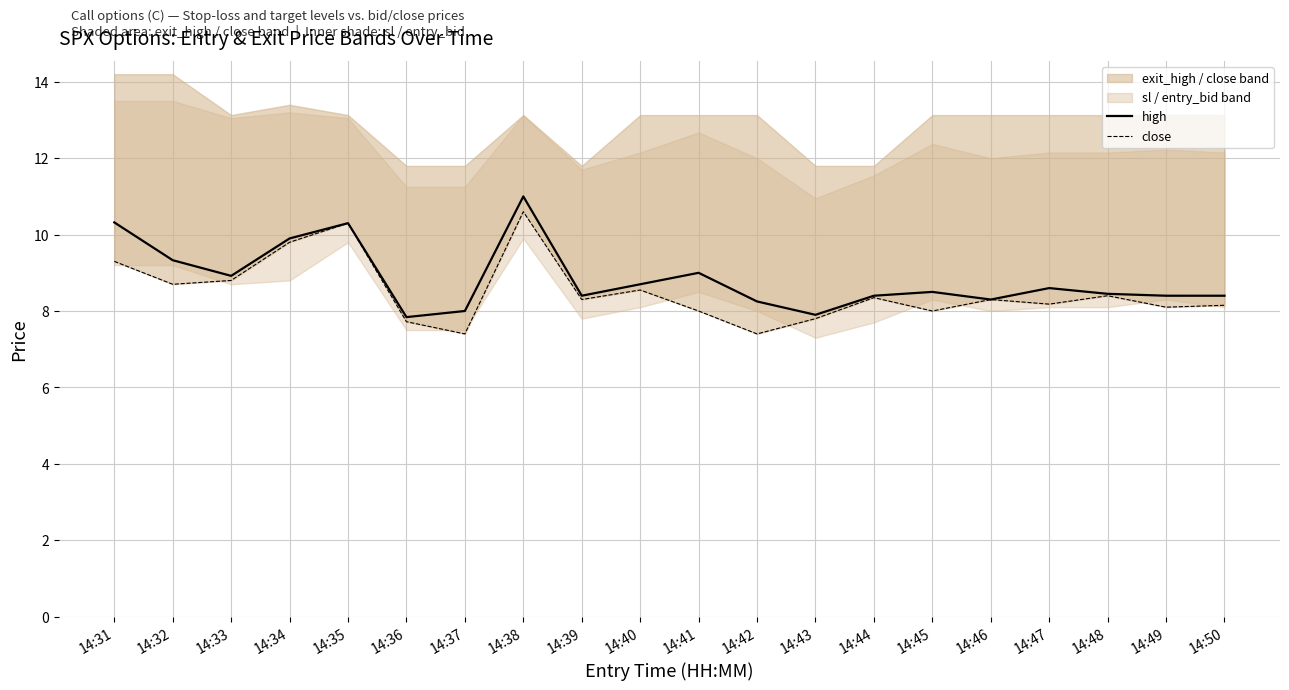

Where is high nearest to the value 9?

14:41